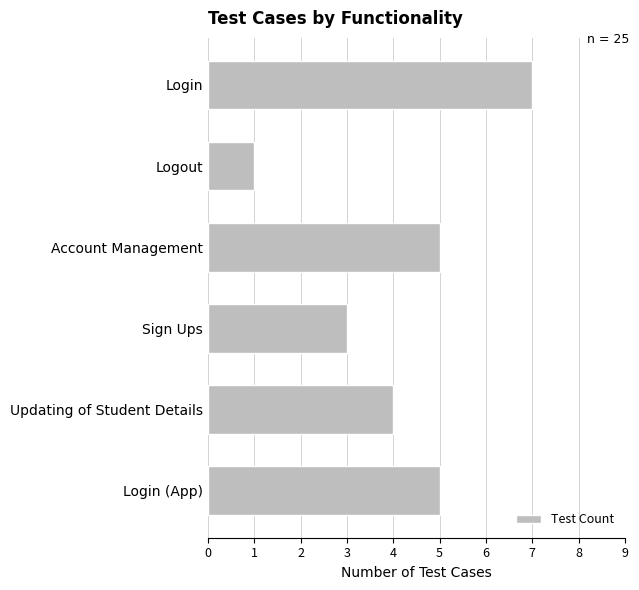

Between Login and Updating of Student Details, which is larger?

Login